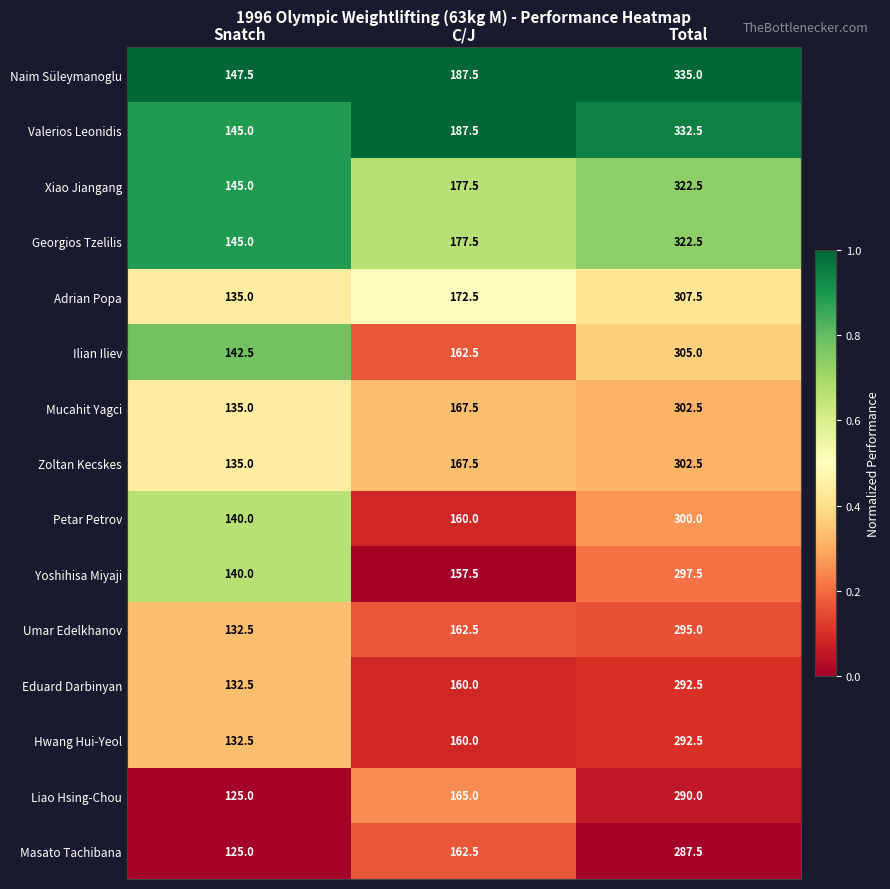

What is the difference between the Ilian Iliev values at Snatch and Total?

162.5